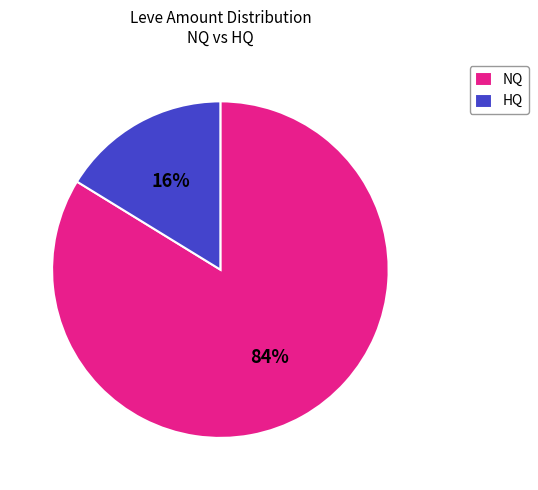

Rank the categories by value from lowest to highest.

HQ, NQ